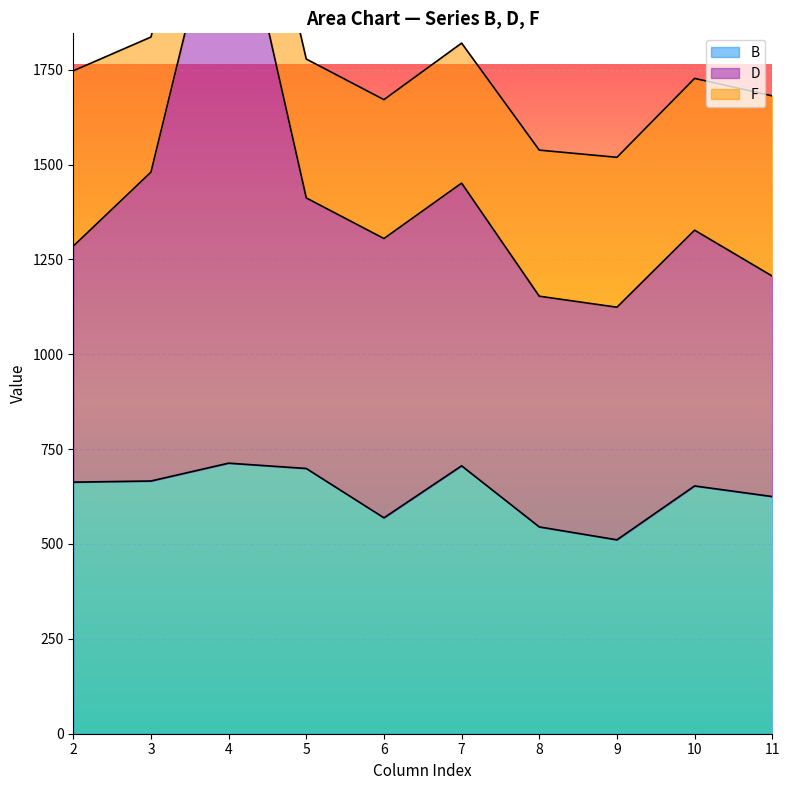

Count the number of categories in the chart.

10